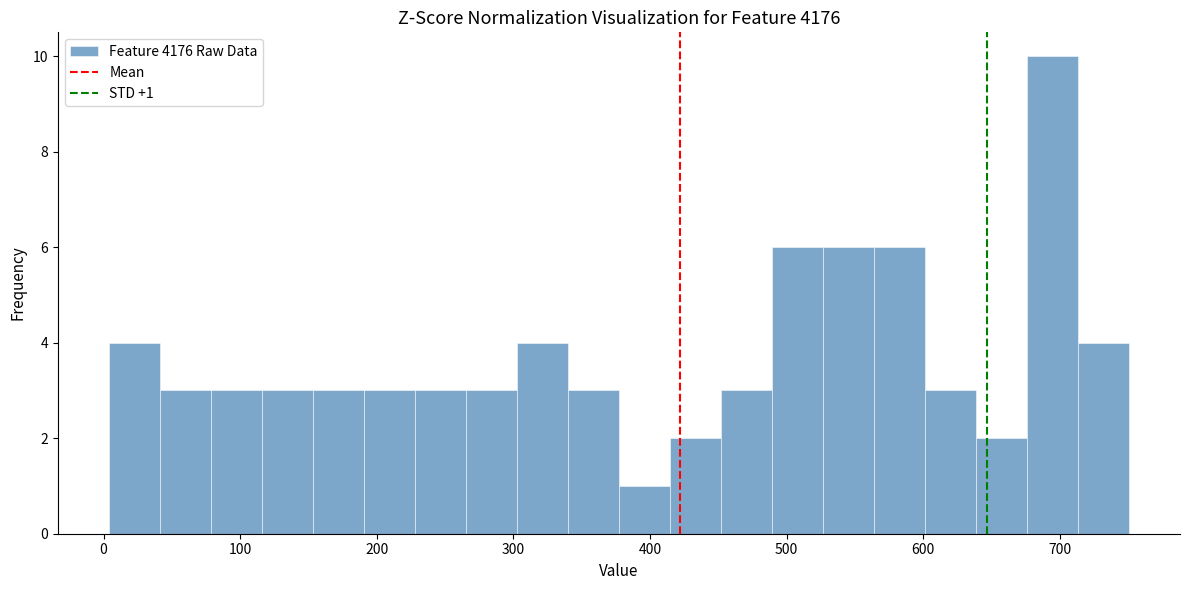

Read against the x-axis, roughly where is the centre of the tallest bar?

690